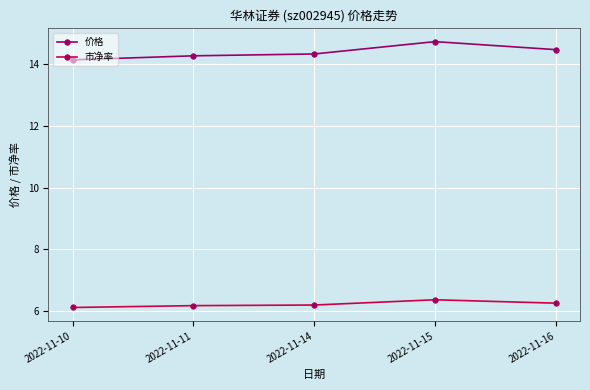

Does the chart have visible grid lines?

Yes